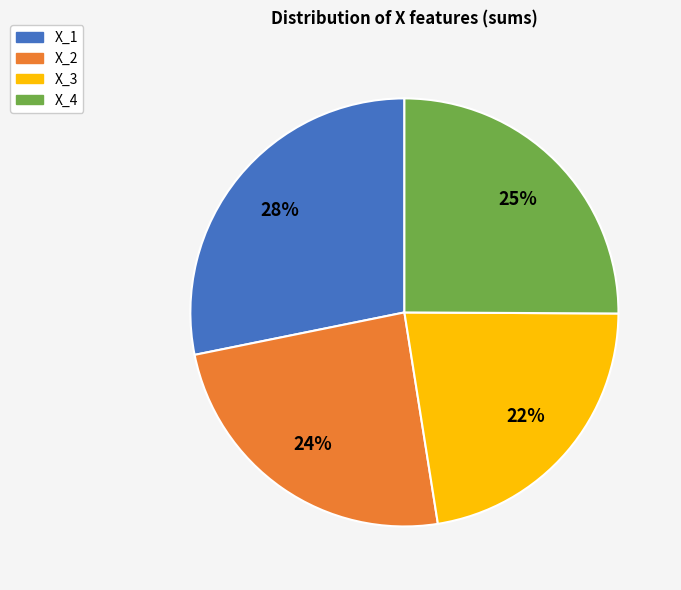

Is there any slice that represents more than half of the pie?

No